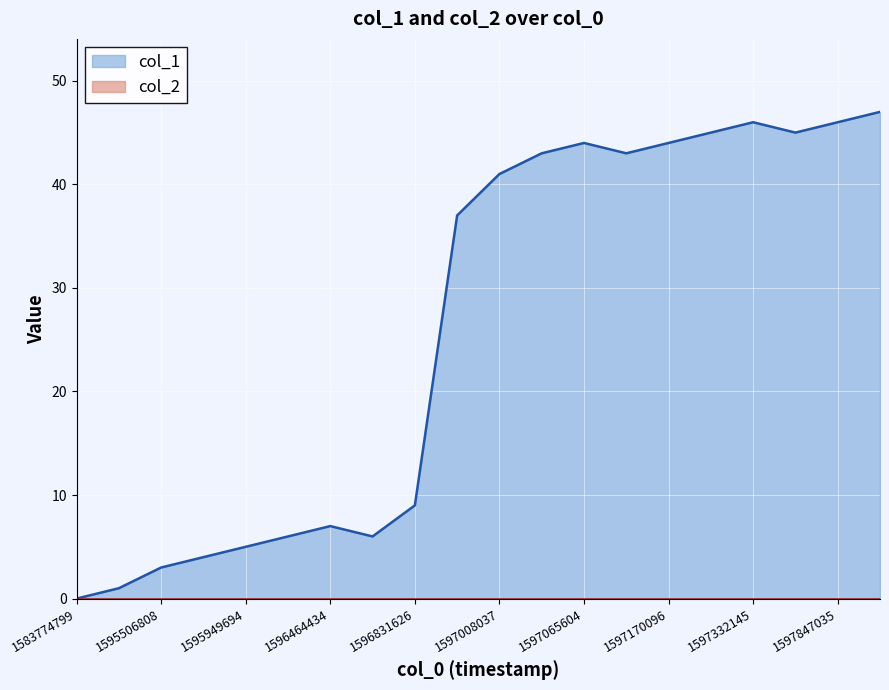

Which has a higher value, 1595956716 or 1595467182?

1595956716